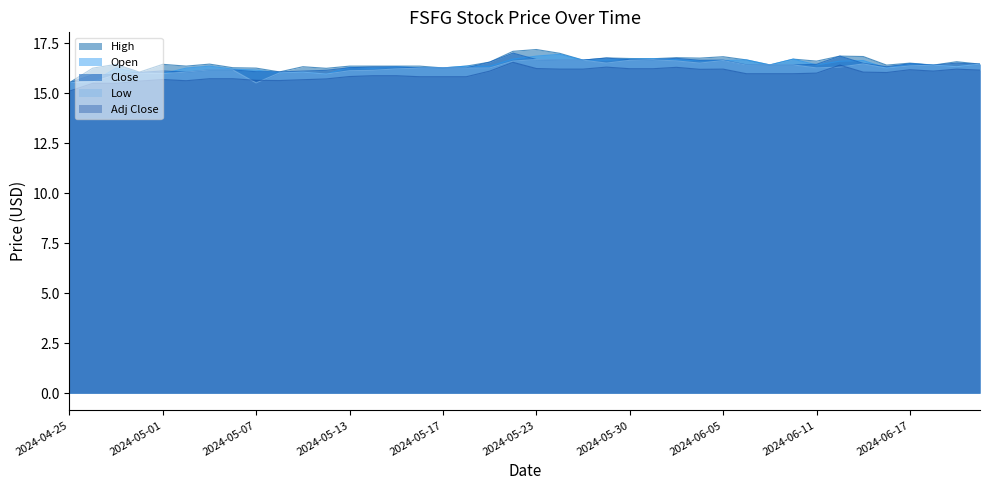

List the labels in order of Low value, smallest first.

2024-05-07, 2024-04-25, 2024-04-26, 2024-04-29, 2024-05-10, 2024-05-01, 2024-04-30, 2024-05-08, 2024-05-02, 2024-05-09, 2024-05-13, 2024-05-14, 2024-05-03, 2024-05-06, 2024-05-15, 2024-05-16, 2024-05-20, 2024-06-14, 2024-05-17, 2024-05-21, 2024-06-11, 2024-06-12, 2024-06-20, 2024-06-17, 2024-06-06, 2024-06-18, 2024-06-07, 2024-06-10, 2024-06-21, 2024-06-13, 2024-05-29, 2024-06-04, 2024-05-22, 2024-06-03, 2024-06-05, 2024-05-30, 2024-05-24, 2024-05-28, 2024-05-31, 2024-05-23